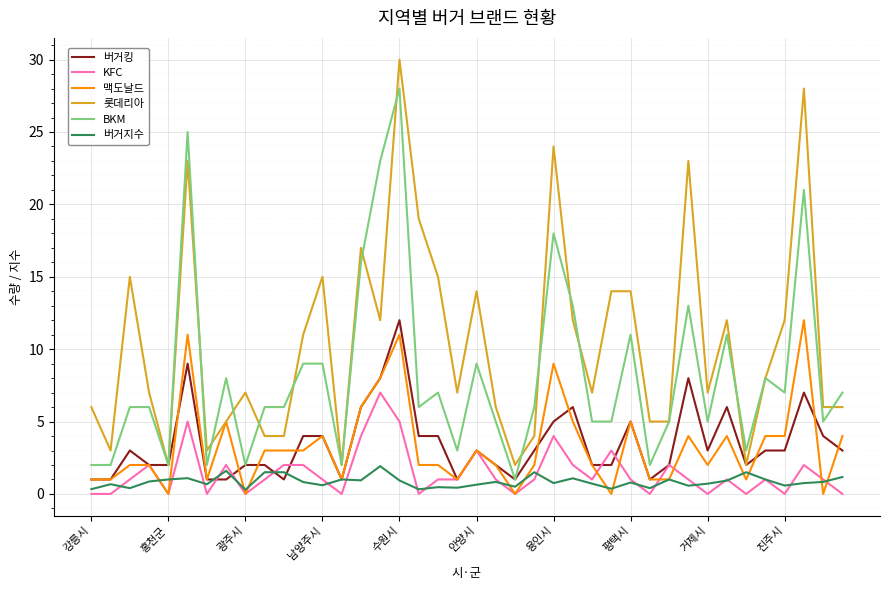

What is the greatest value displayed?

30.0